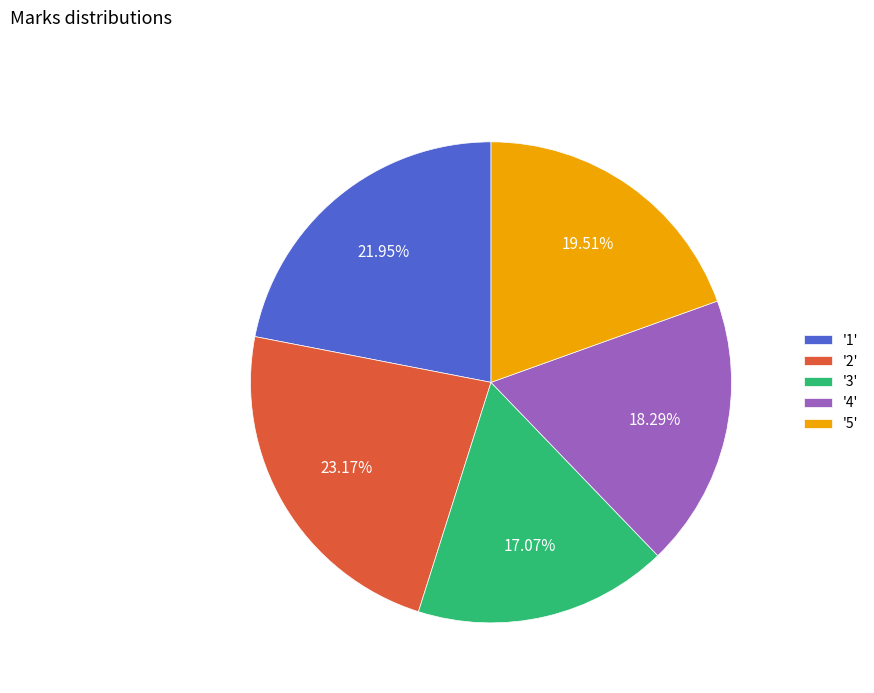

How many slices are in this pie chart?

5